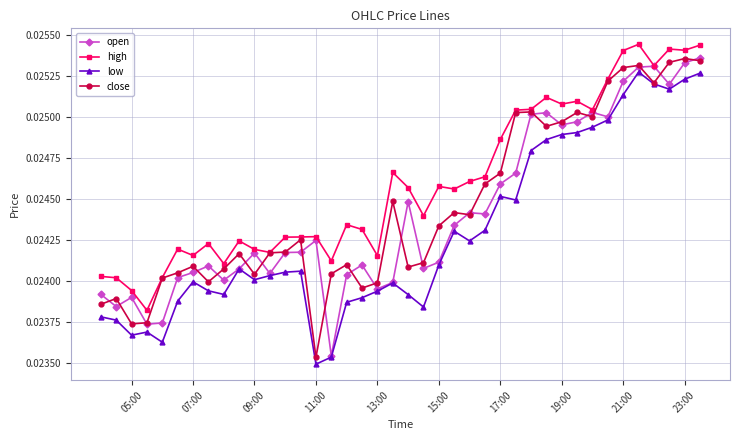

What is the sum of all high values?

1.0